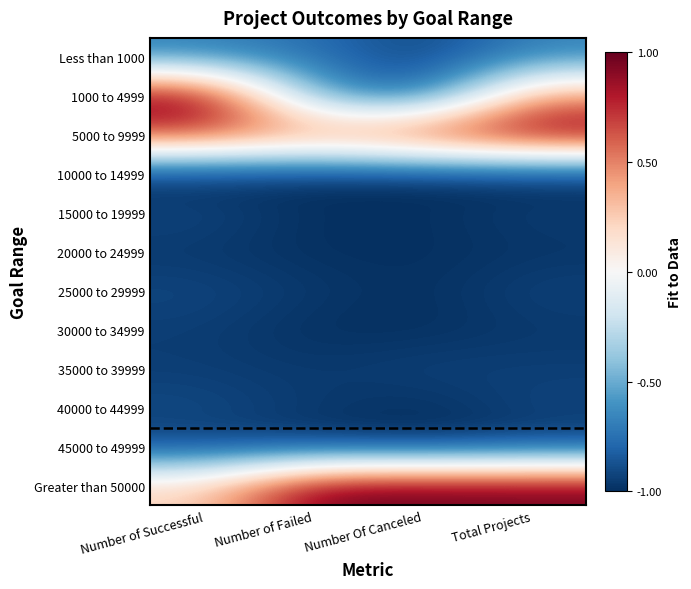

List the series in order of their peak value, lowest first.

10000 to 14999, 20000 to 24999, 30000 to 34999, 45000 to 49999, 35000 to 39999, 15000 to 19999, 25000 to 29999, 40000 to 44999, Less than 1000, 1000 to 4999, 5000 to 9999, Greater than 50000